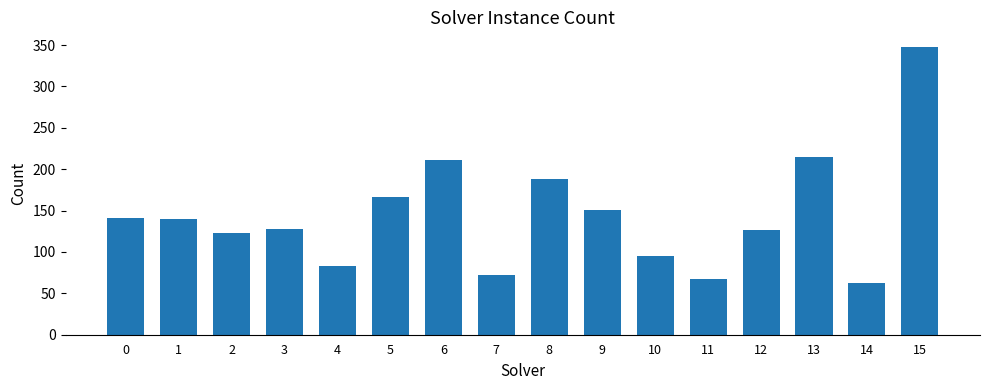

True or false: the data shows 191 at 12.

False